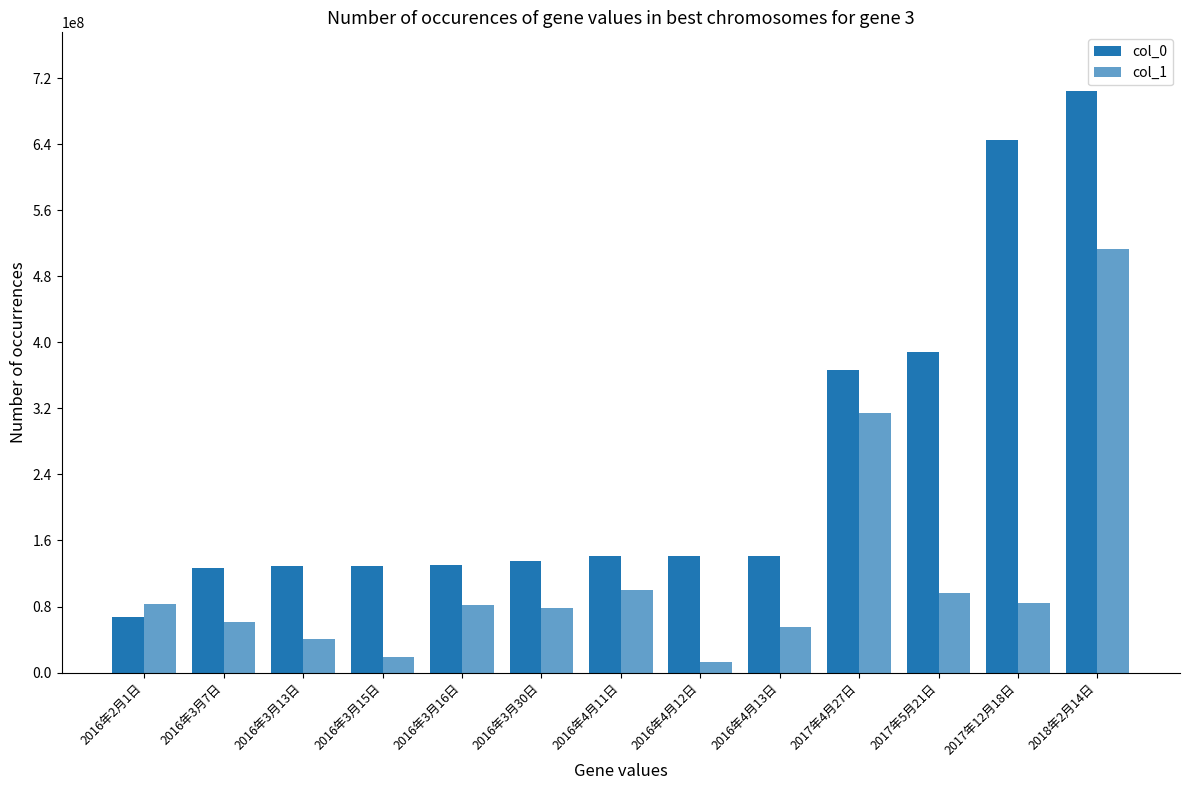

What is the label of the 10th bar from the left?

2017年4月27日